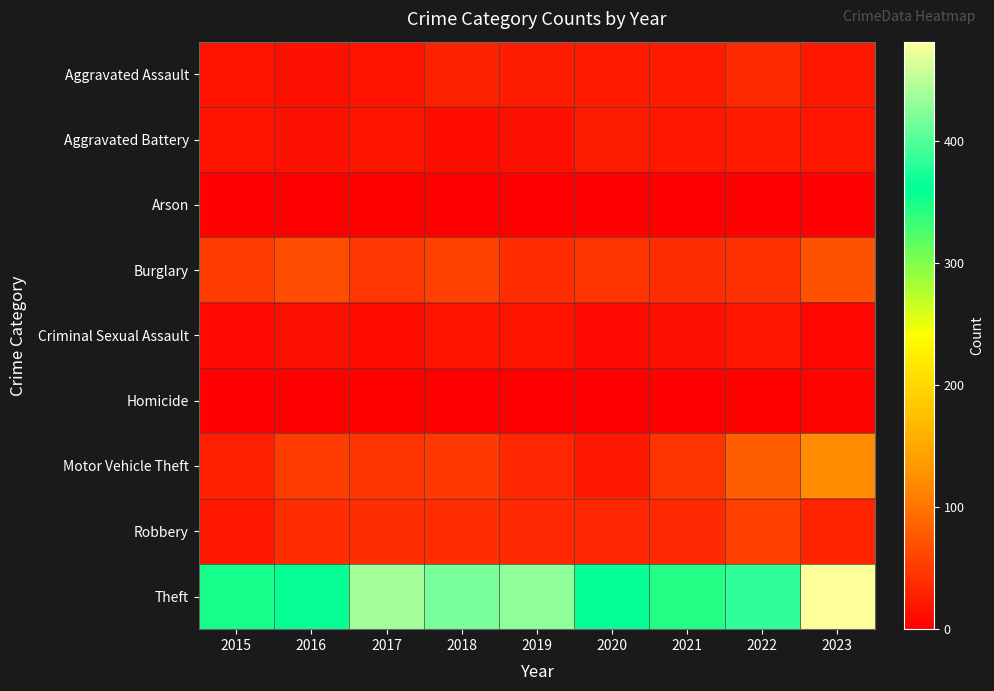

Which category has the highest value across all series?

2023